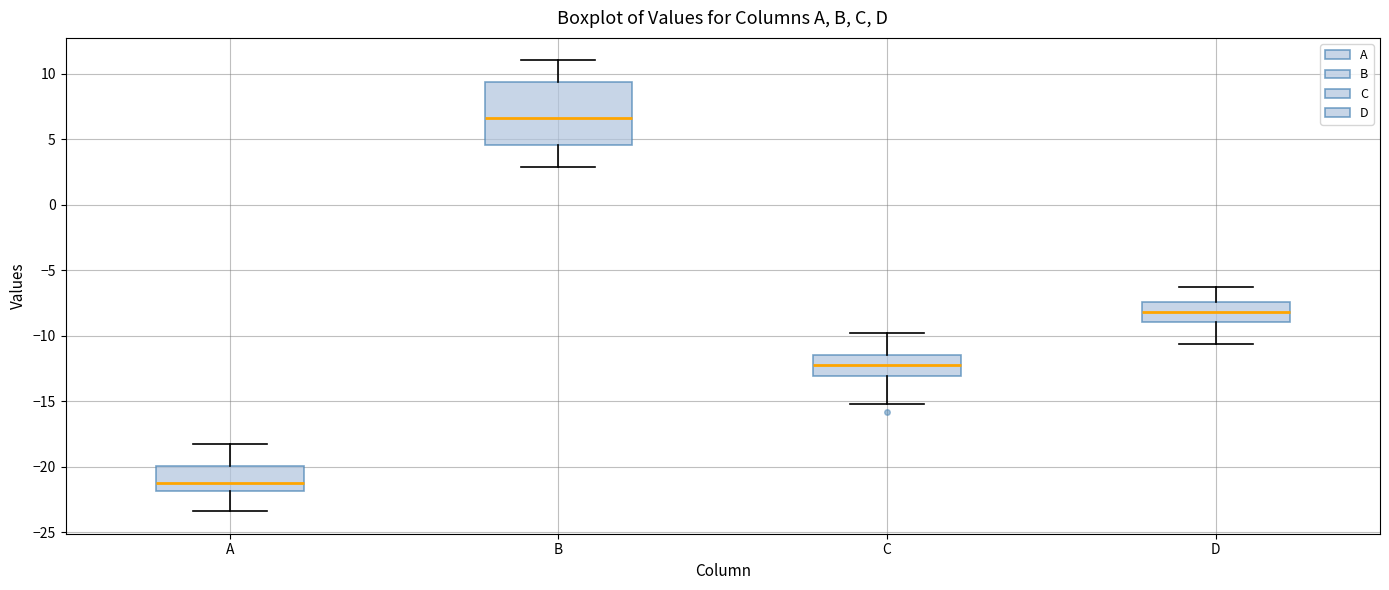

Reading left to right, transcribe this box plot: for each box, give where its median line is, the range the box spans, and where its two whiskers end, as read against the y-axis. The values are not printed on the chart, so give them approximately, as read against the axis.

A: median -21.0, box -22.0 to -20.0, whiskers -23.5 to -18.0
B: median 6.5, box 4.5 to 9.5, whiskers 3.0 to 11.0
C: median -12.5, box -13.0 to -11.5, whiskers -15.0 to -10.0
D: median -8.0, box -9.0 to -7.5, whiskers -10.5 to -6.5